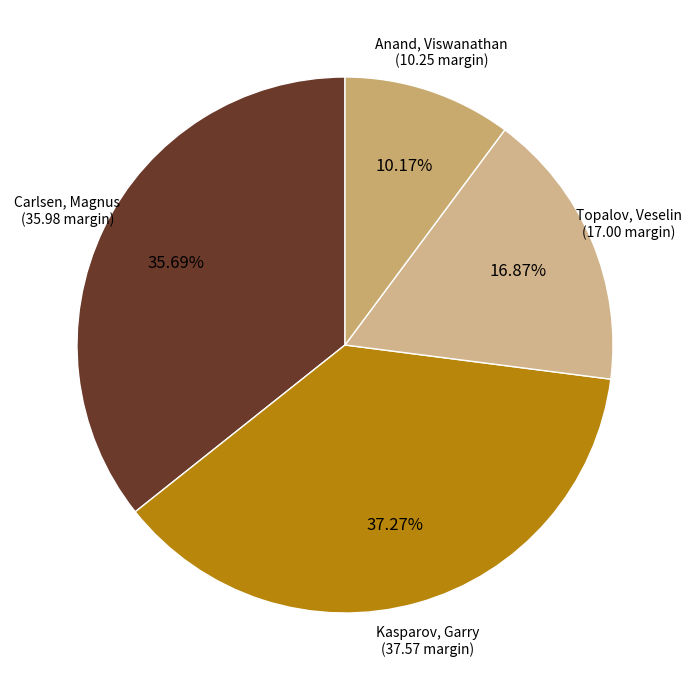

What percentage is the Carlsen, Magnus slice, to the nearest percent?

36%